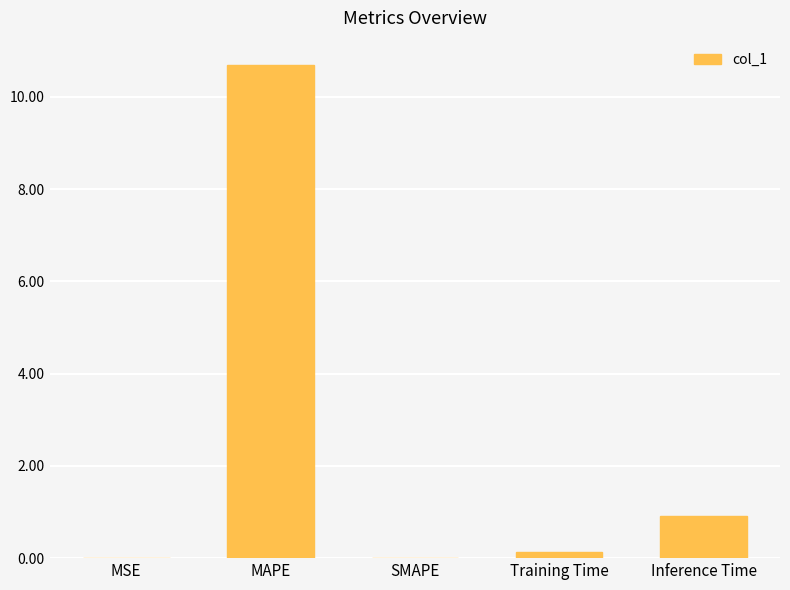

What is the approximate value at Training Time?

0.1